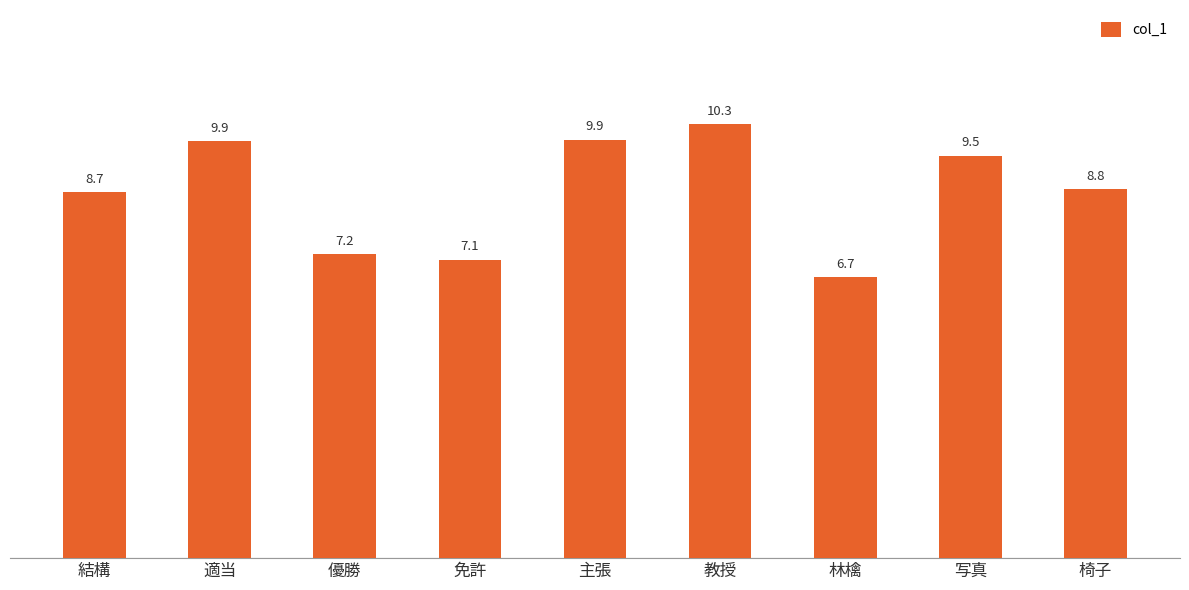

At which category does the chart reach its minimum across all series?

林檎